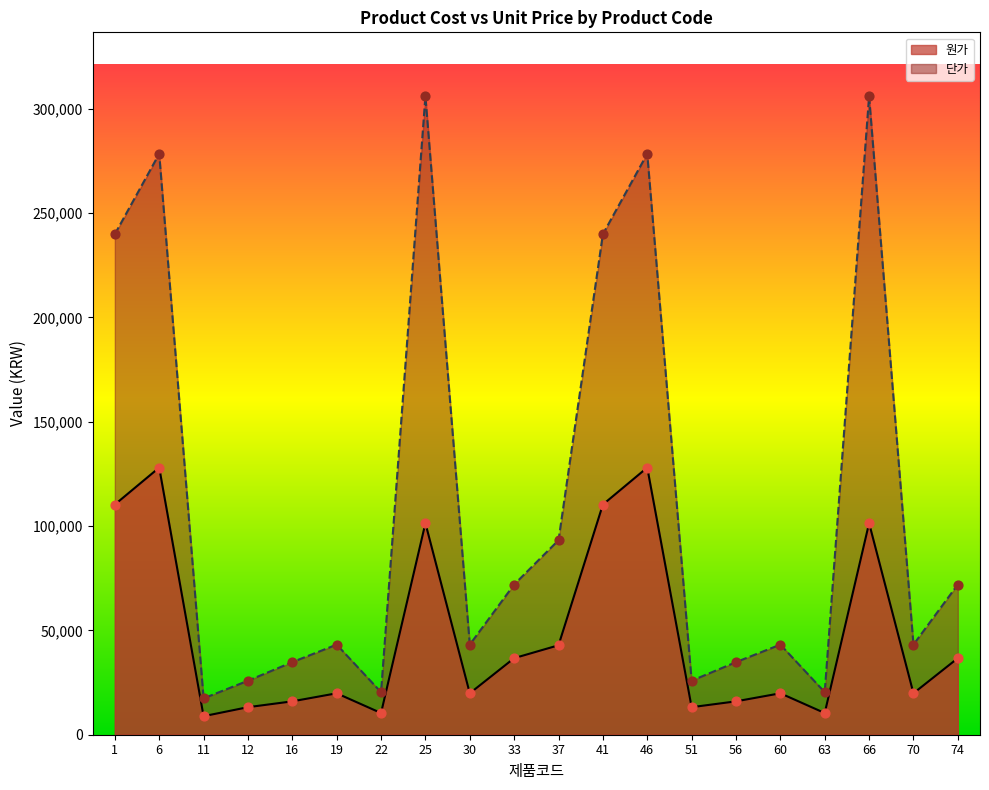

Which series has the widest spread of Y values?

단가